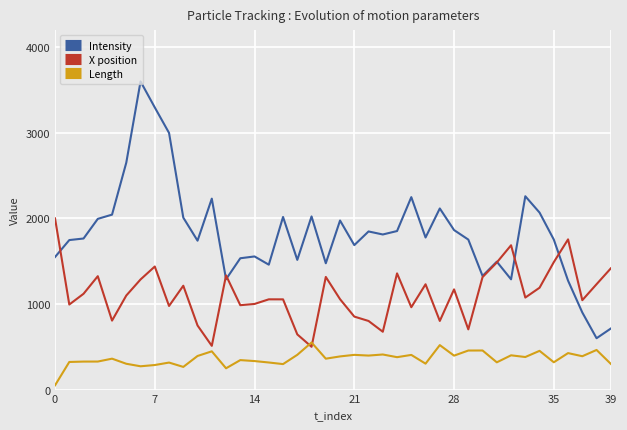

What is the highest value of the Intensity series?

3600.0